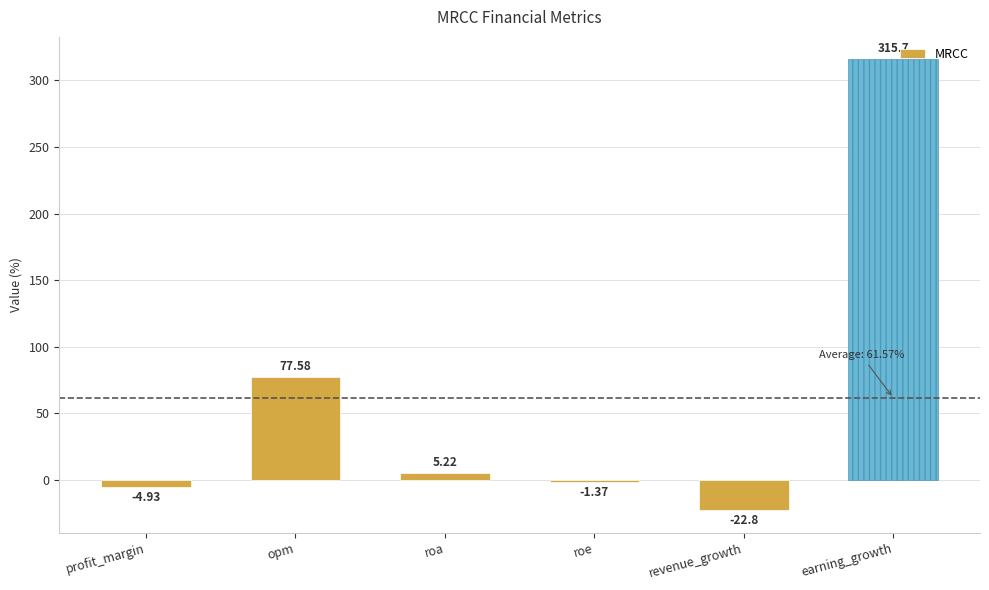

Are the bars horizontal?

No